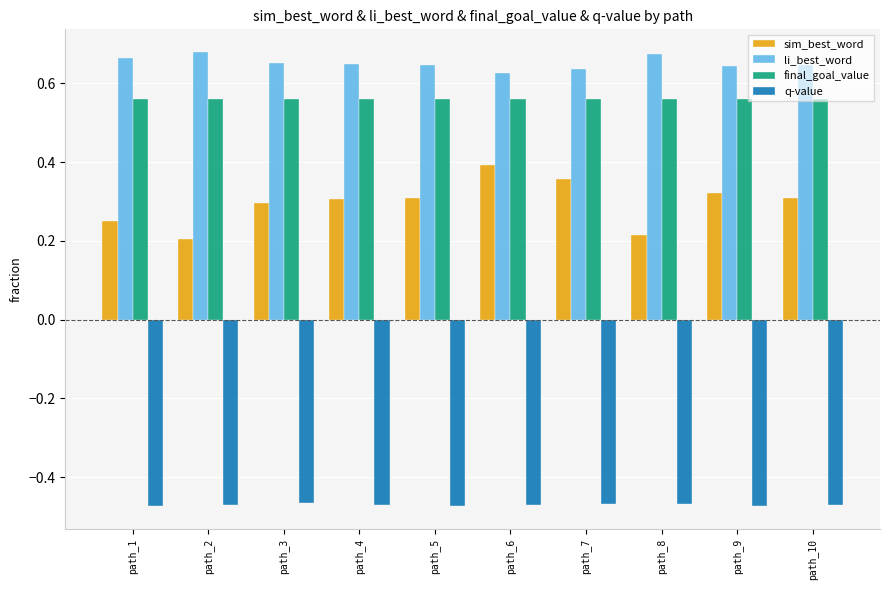

What is the total value across all series at path_4?

1.0